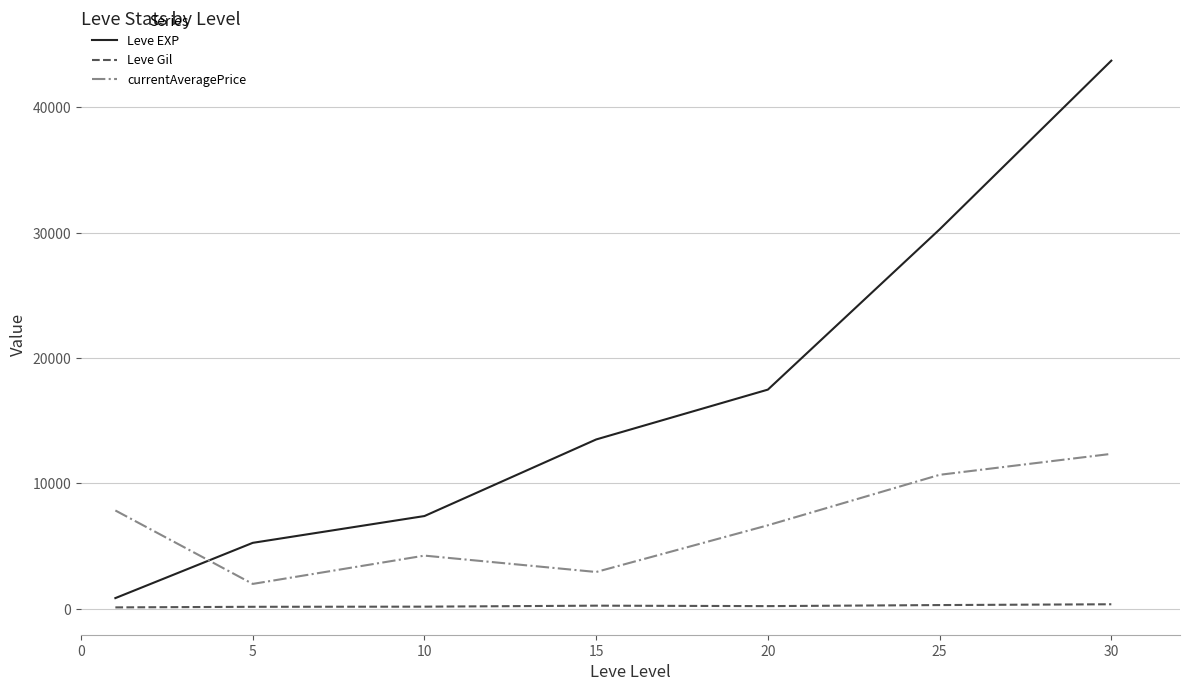

Which series has the widest spread of values?

Leve EXP